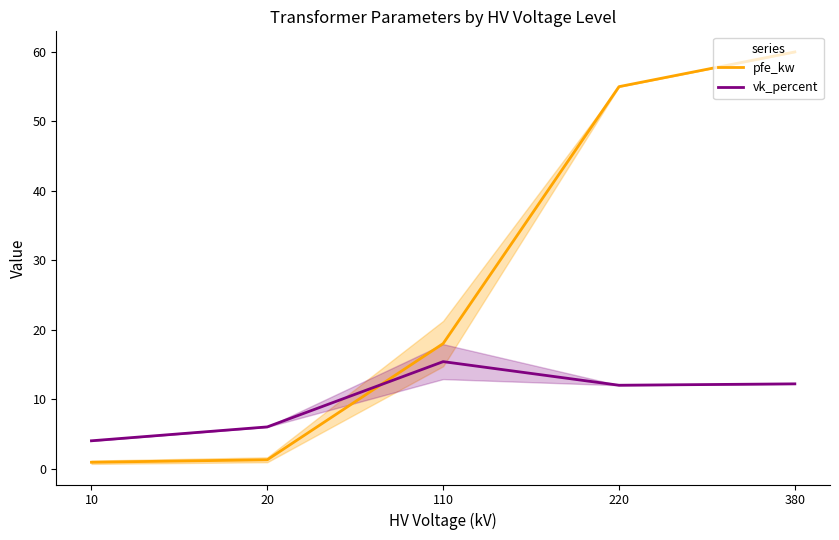

Which series has the largest range (max minus min)?

pfe_kw